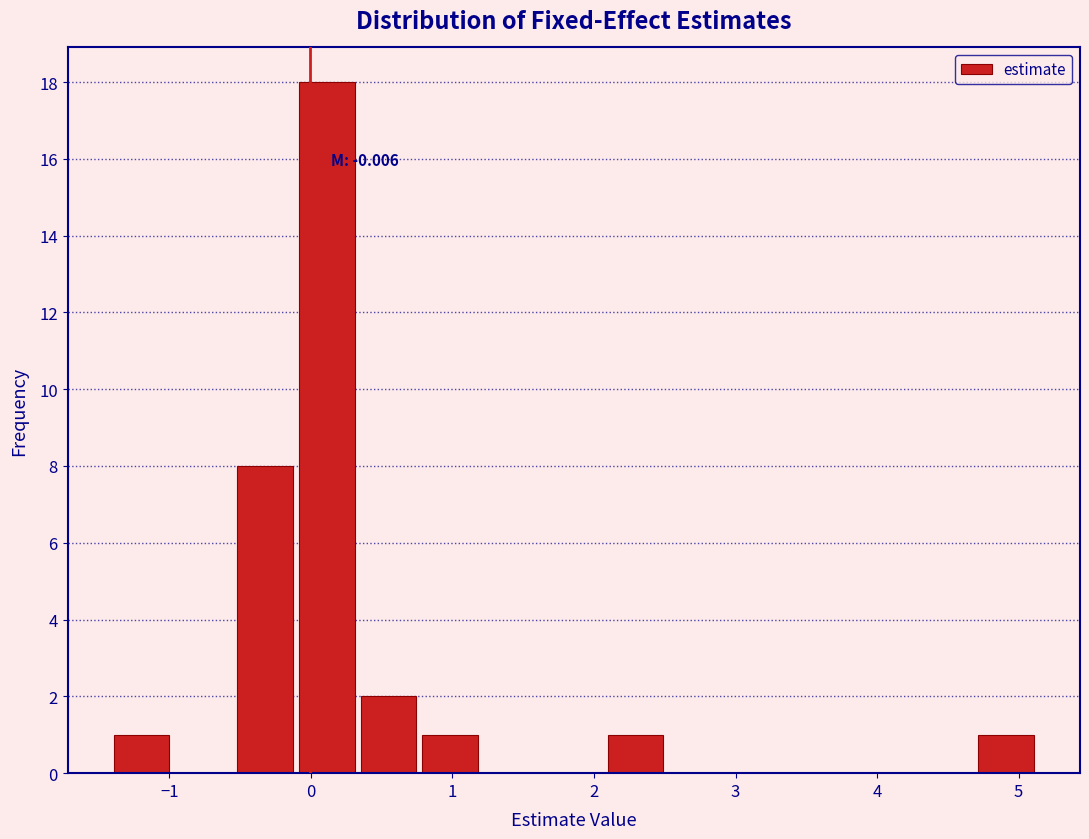

Over which range of the x-axis is the bar tallest?

-0.1 to 0.3